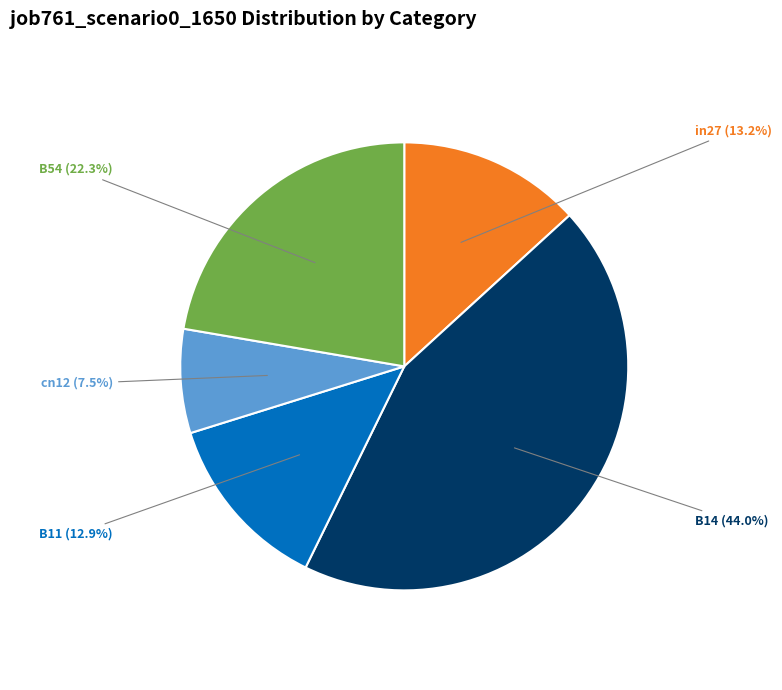

How many segments does this pie chart have?

5